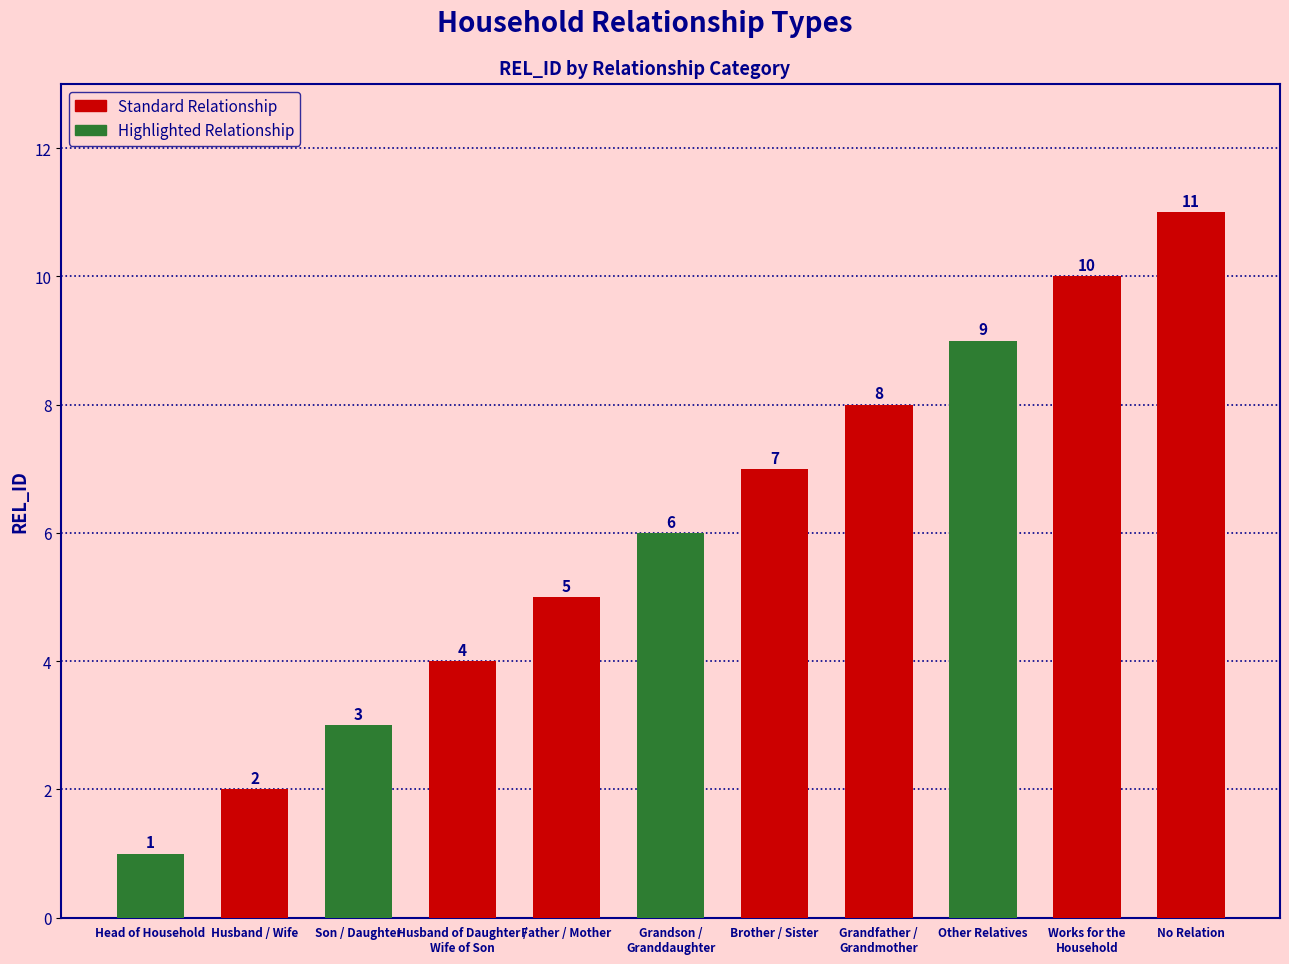

List the labels in order of value, largest first.

No Relation, Works for the
Household, Other Relatives, Grandfather /
Grandmother, Brother / Sister, Grandson /
Granddaughter, Father / Mother, Husband of Daughter /
Wife of Son, Son / Daughter, Husband / Wife, Head of Household